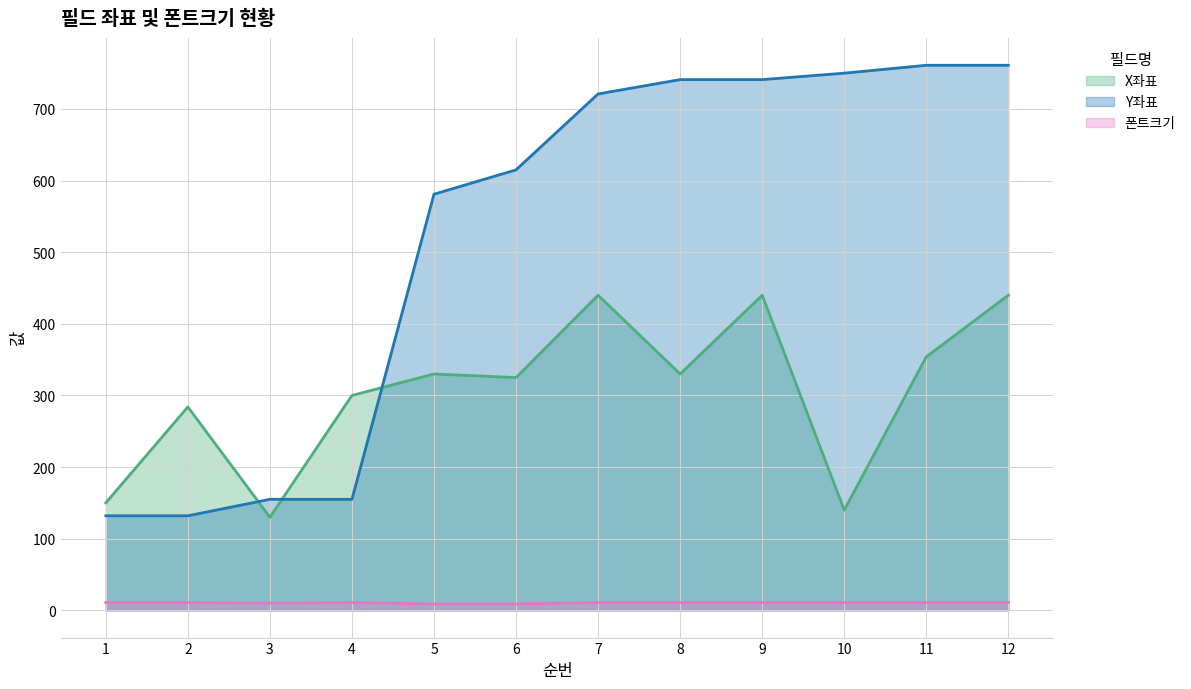

What is the greatest value displayed?

761